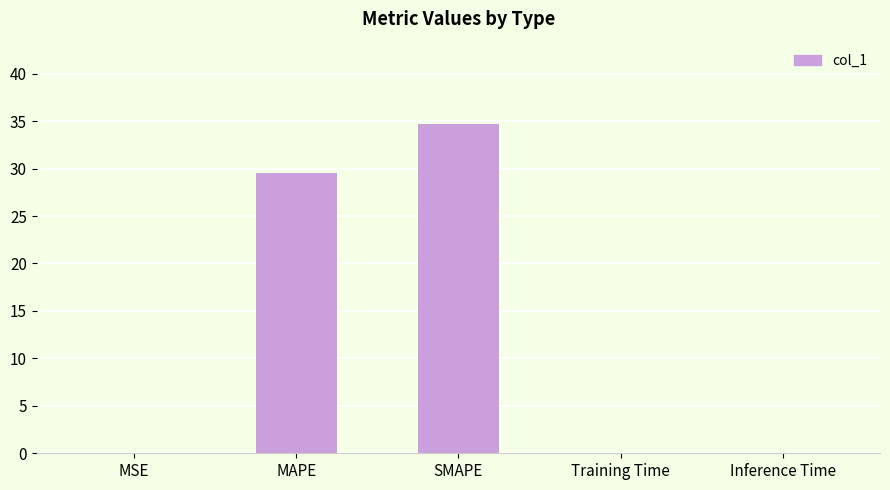

Approximately how many times larger is the value at MAPE compared to SMAPE?

0.9